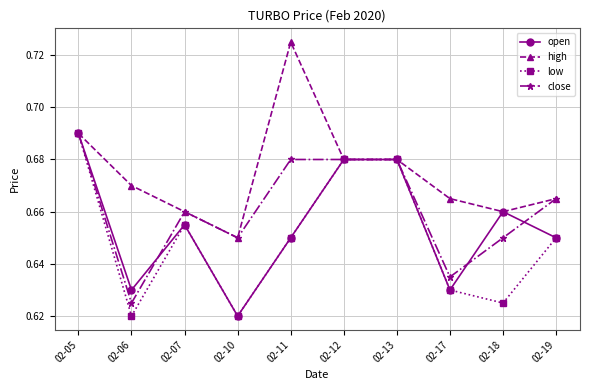

Count the high values in the range 0 to 1.

10